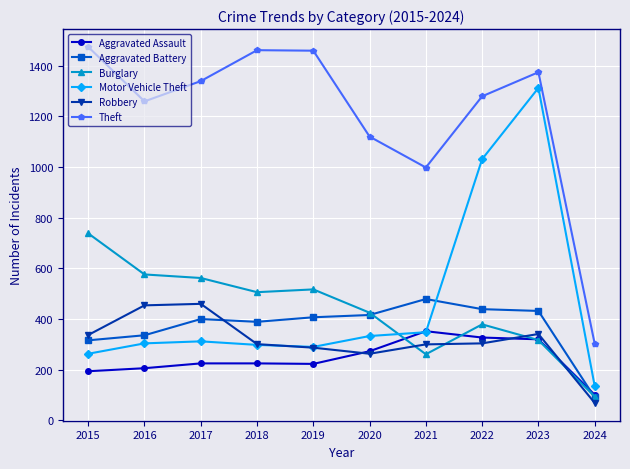

Where is Theft nearest to the value 888?

2021